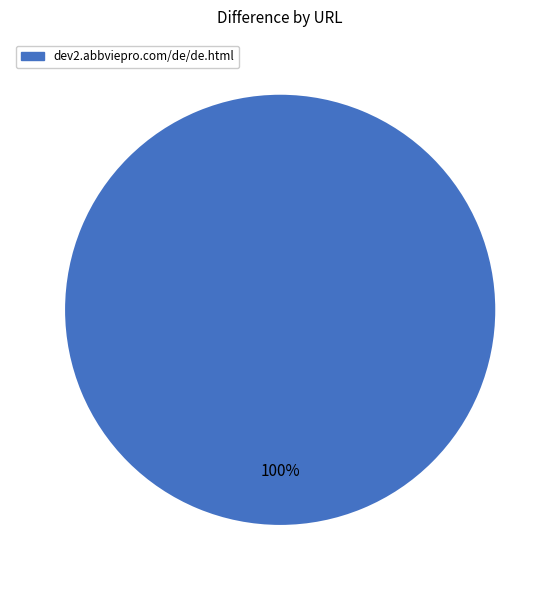

Is there a majority slice in this chart?

Yes